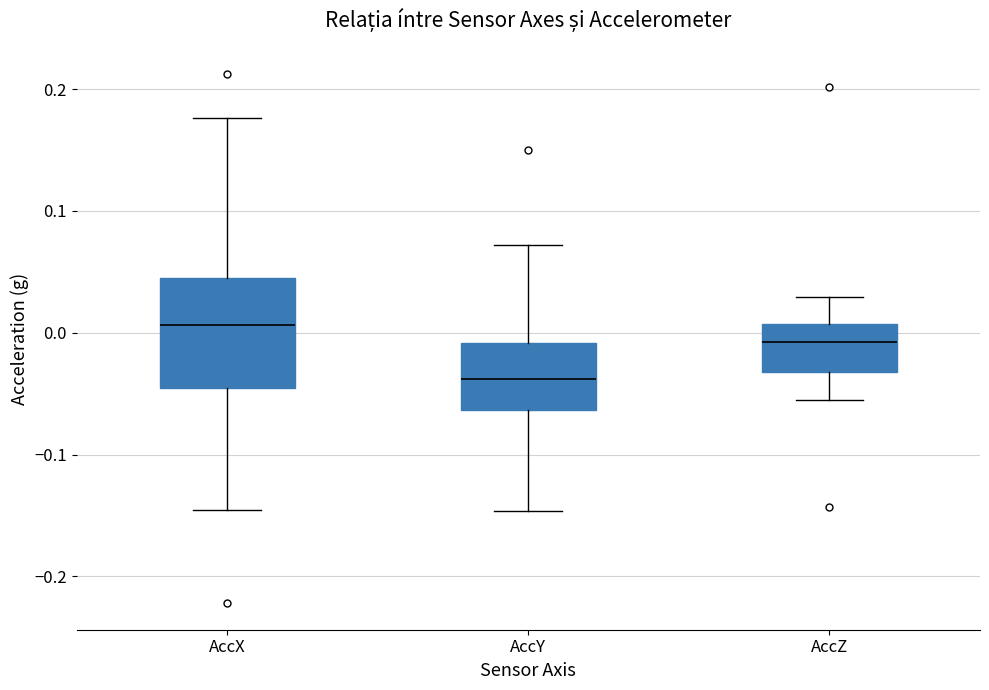

Comparing the boxes themselves (not the whiskers), which one is the tallest?

AccX